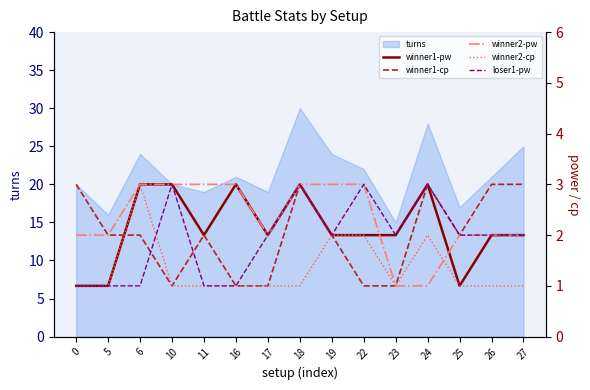

What is the value of the winner2-pw point at the 5th from the left?

3